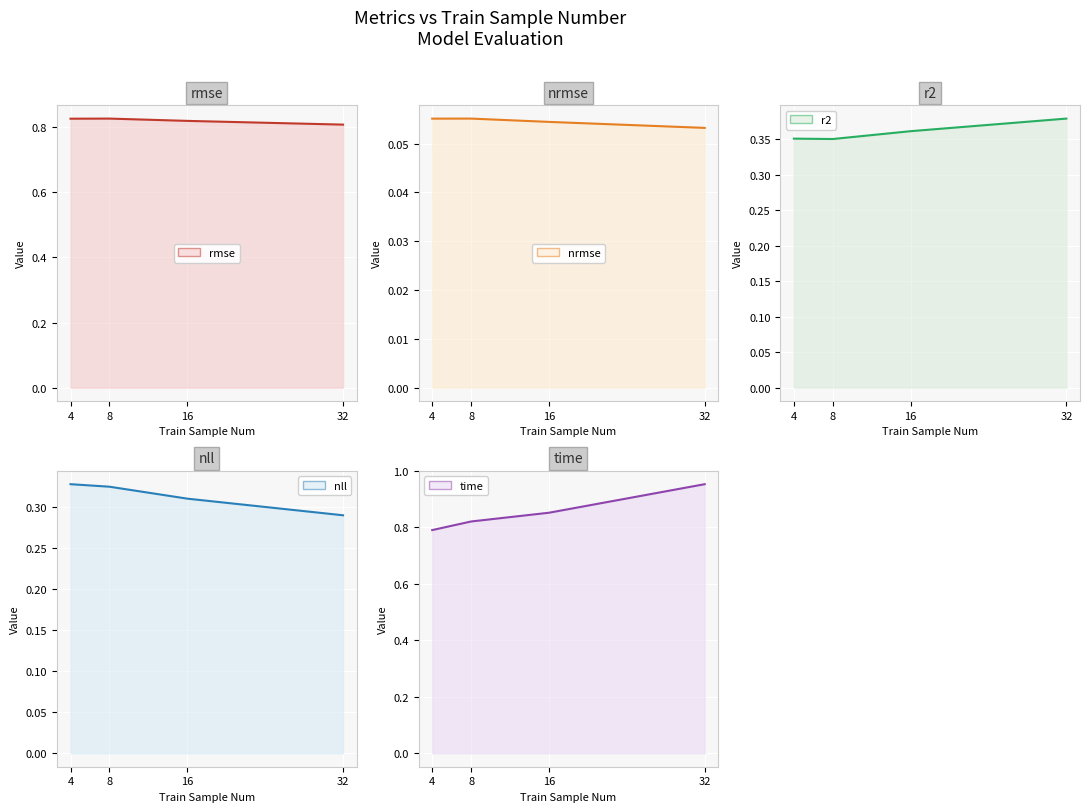

What is the lowest value of the nrmse series?

0.1